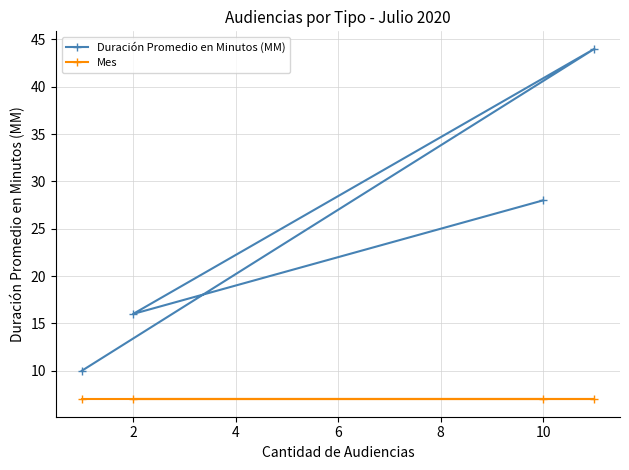

Reading left to right, what are all the values shown in this chart?

Duración Promedio en Minutos (MM): 10	16	28	44
Mes: 7	7	7	7